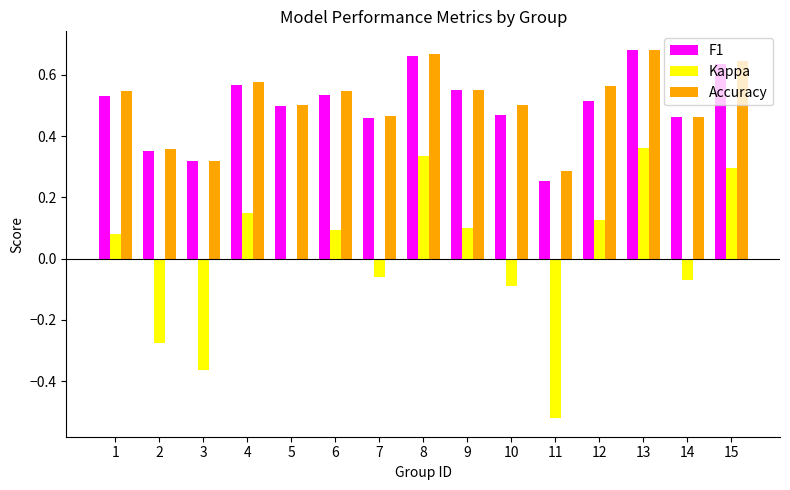

Are the bars grouped side by side (vs. stacked)?

Yes